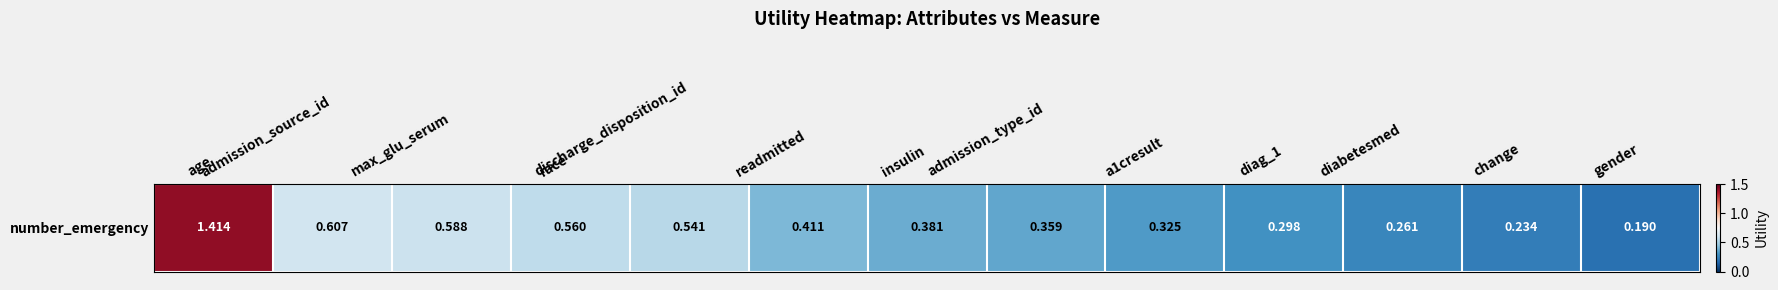

List the labels in order of value, smallest first.

gender, change, diabetesmed, diag_1, a1cresult, admission_type_id, insulin, readmitted, discharge_disposition_id, race, max_glu_serum, admission_source_id, age